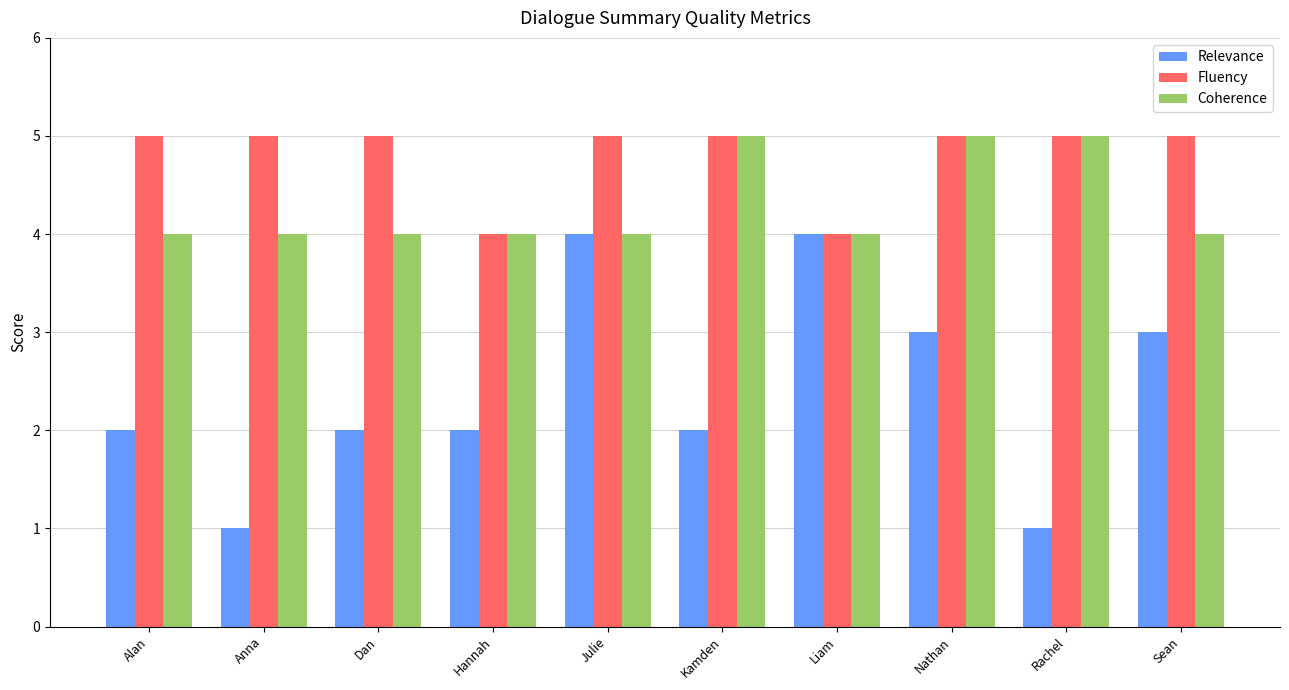

What is the difference between the Relevance values at Rachel and Hannah?

1